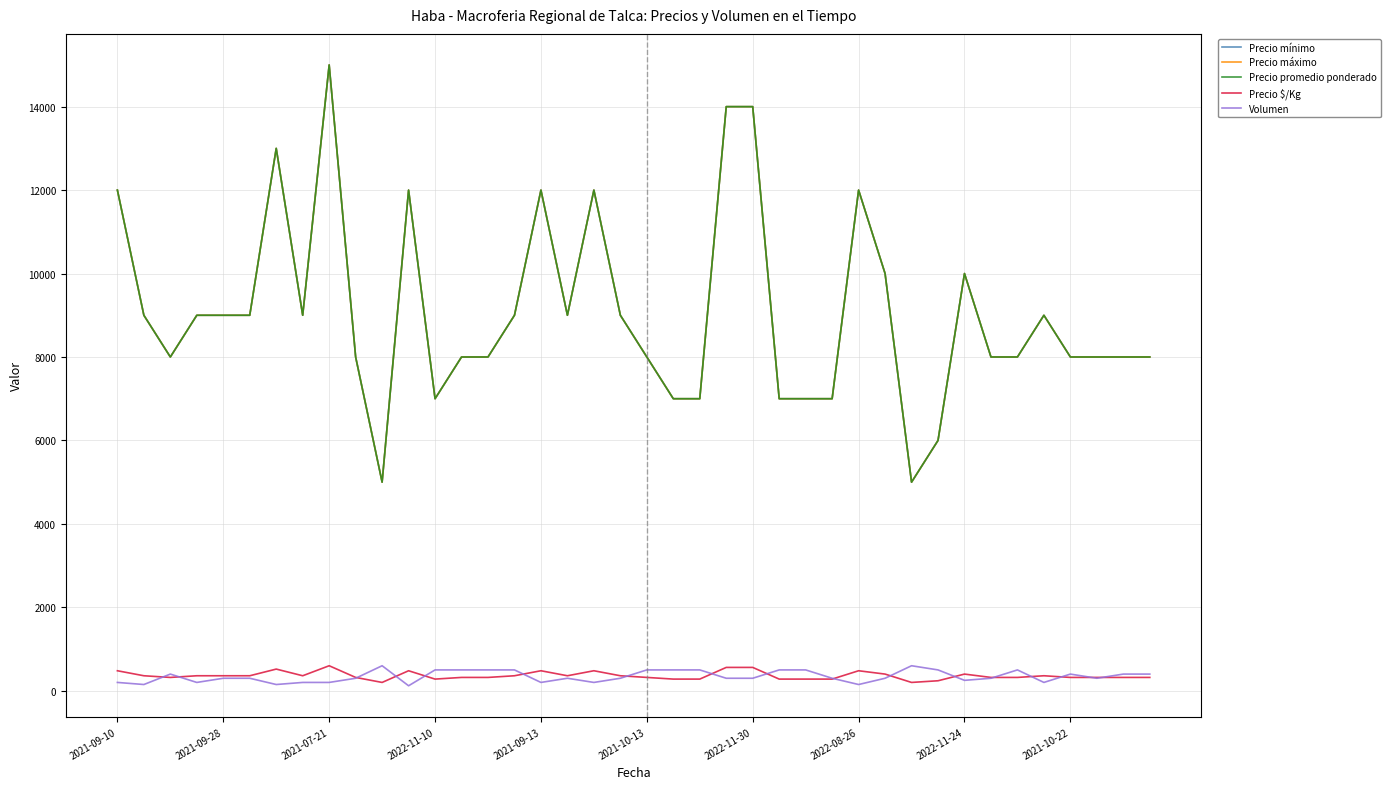

Does the chart display data point markers on the line(s)?

No